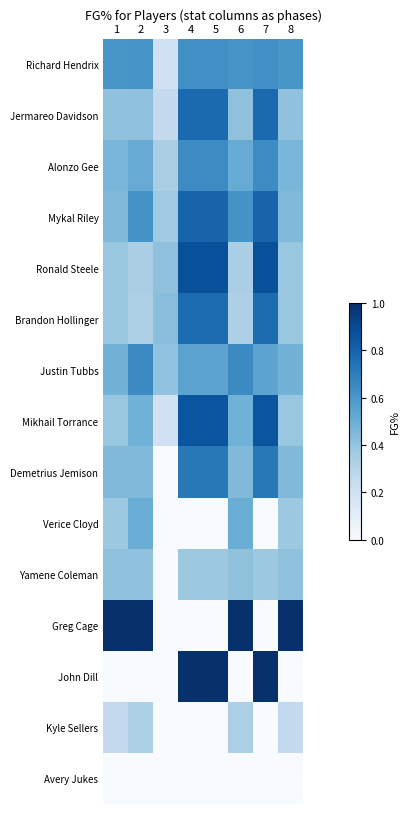

What is the total value across all series at 8?

6.0